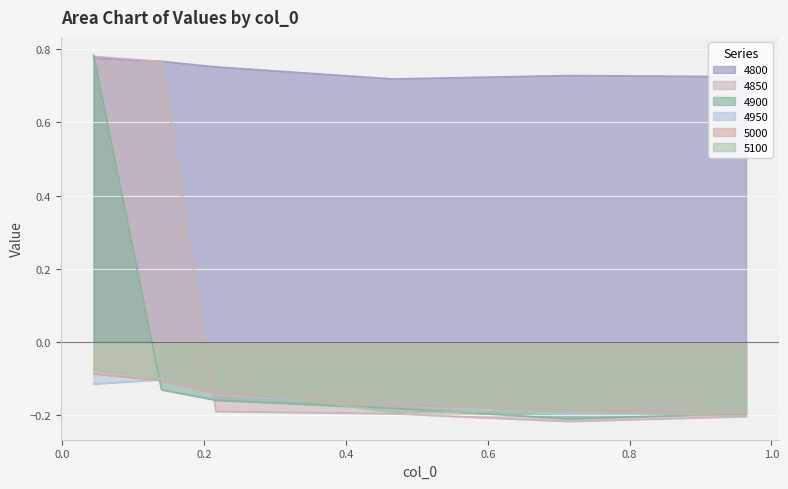

At how many categories does at least one series exceed 0?

6